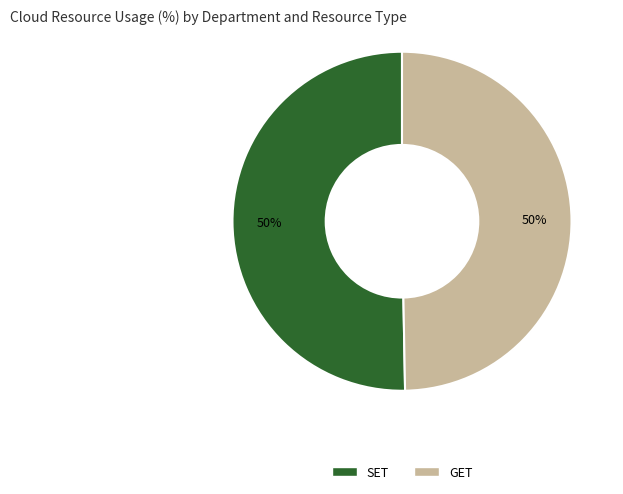

Is the sum of SET and GET greater than half?

Yes